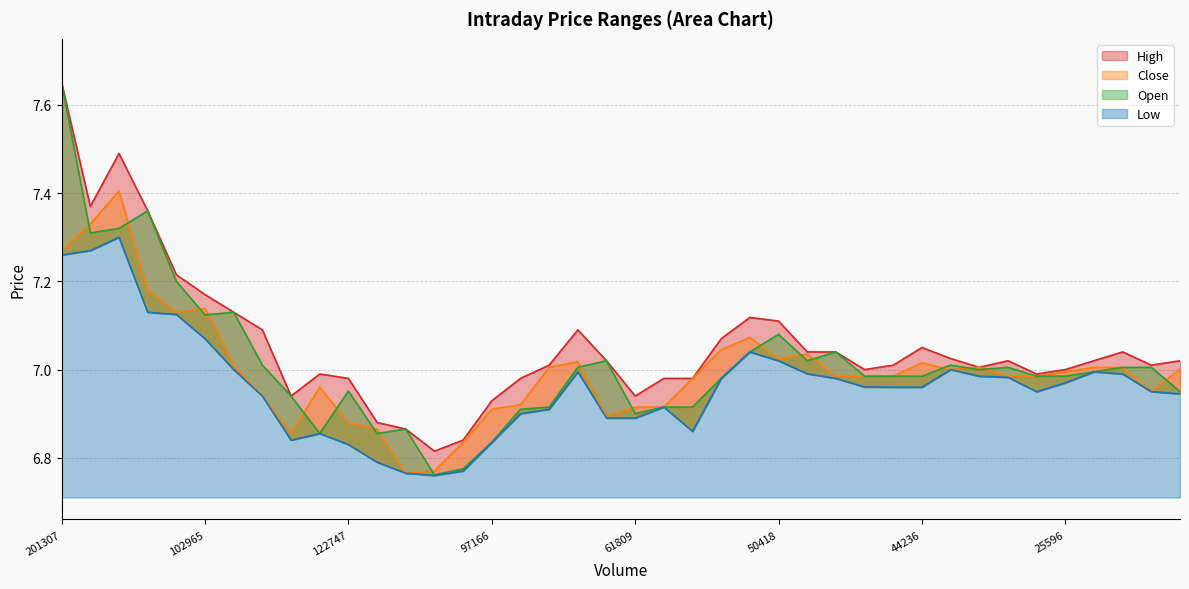

At how many categories does at least one series exceed 6?

40